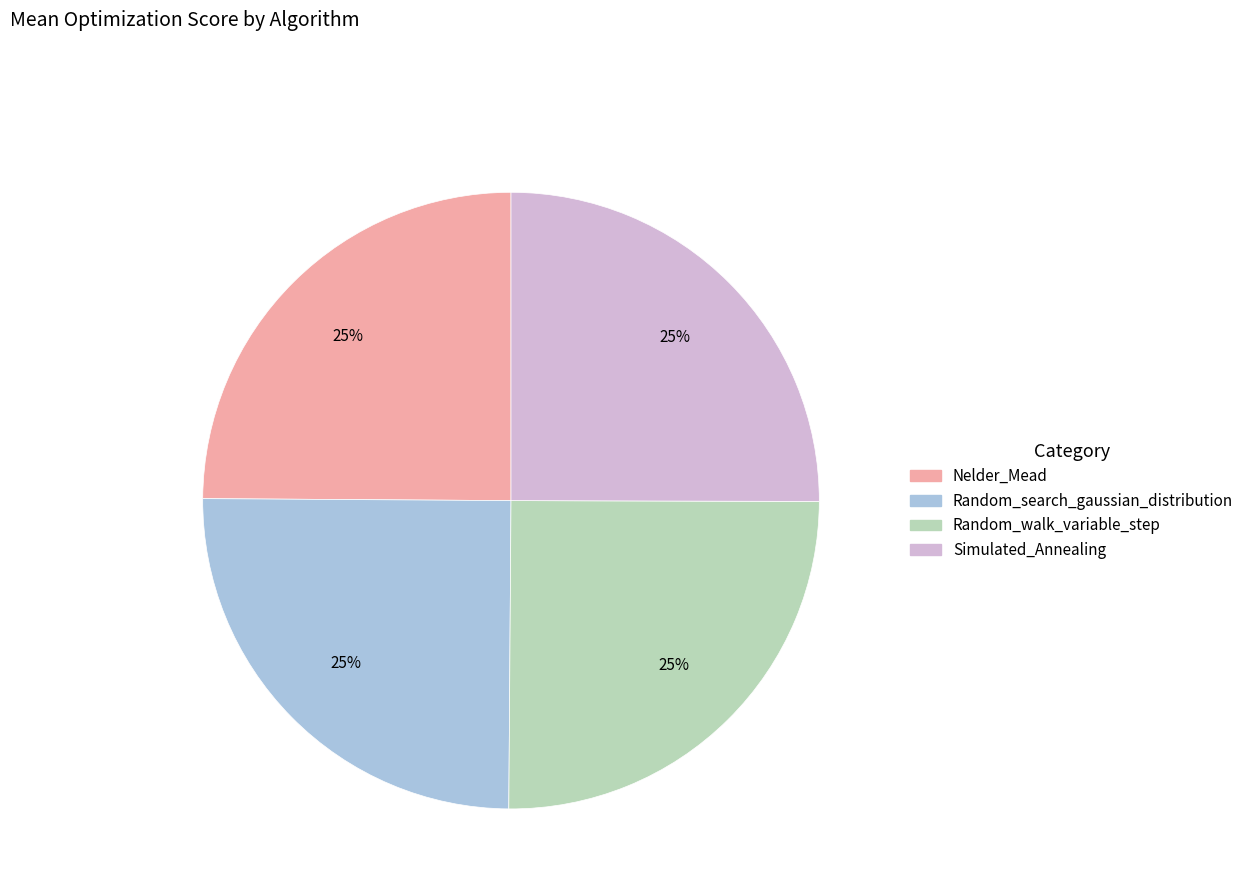

True or false: Random_search_gaussian_distribution accounts for 25% of the total.

True